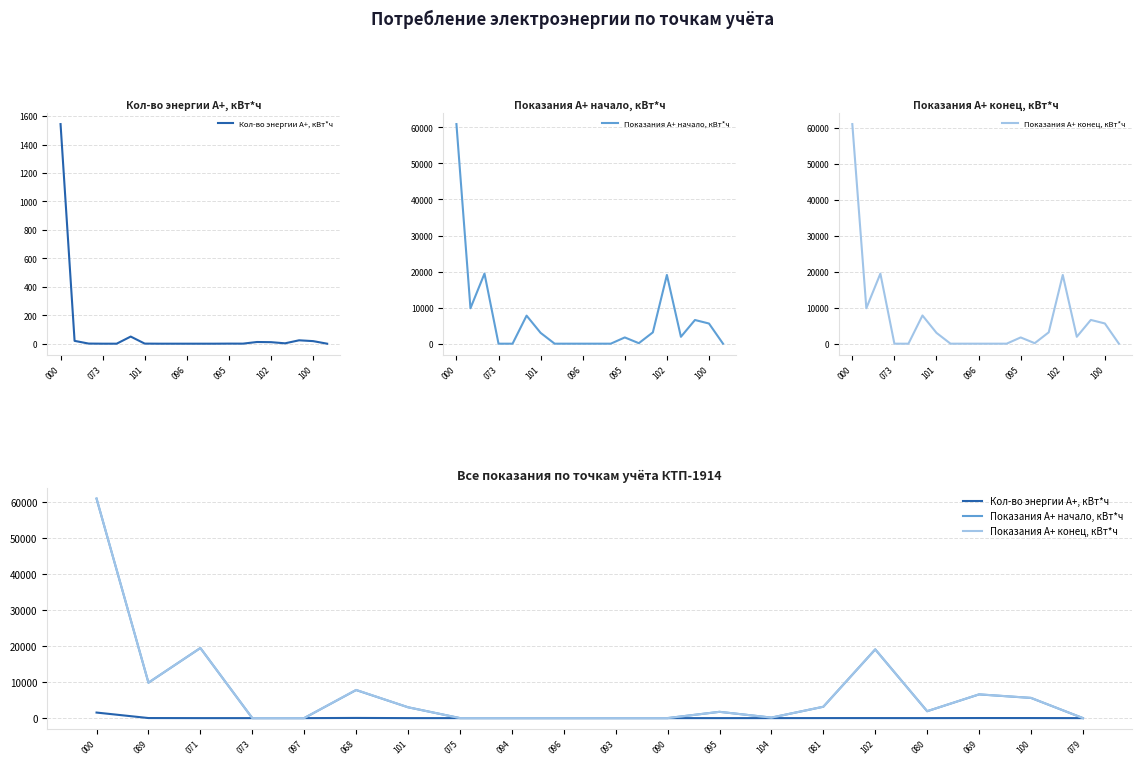

At which category is the sum across all series the highest?

000